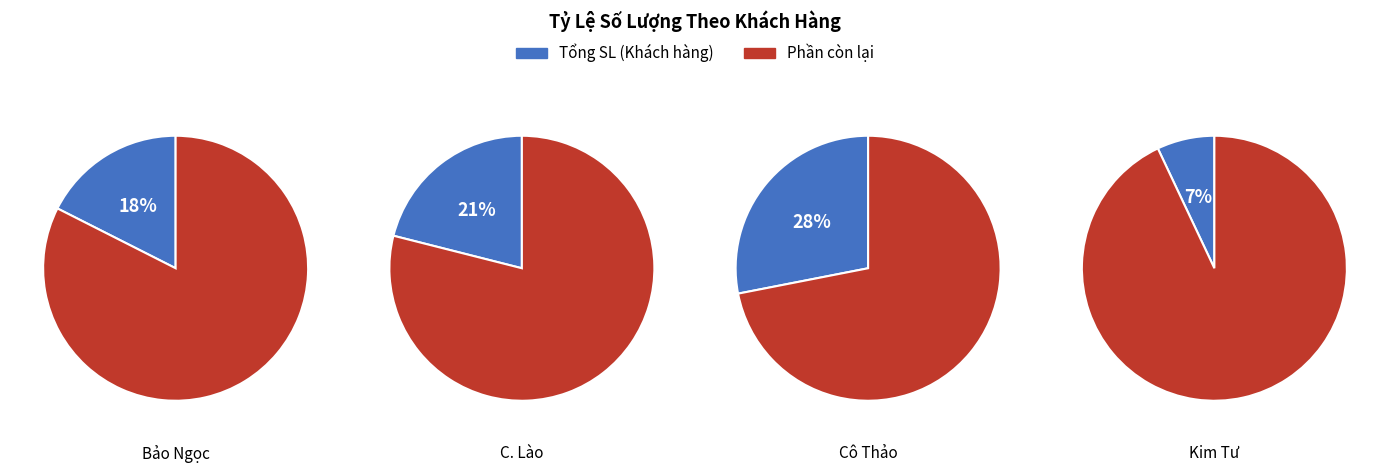

Is it true that Dì Út is 1% of the pie?

False